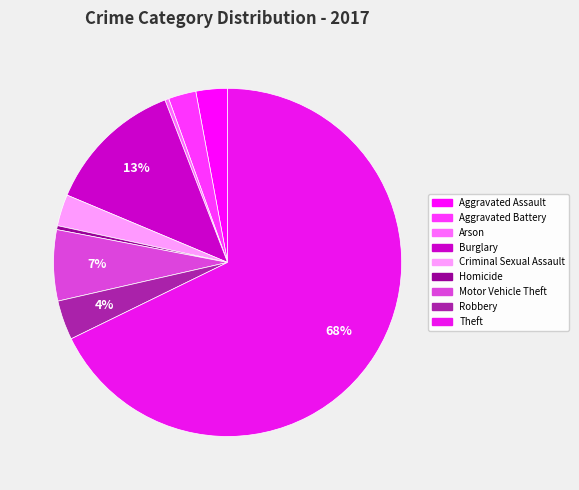

To the nearest percent, what is the difference between the Homicide and Robbery slice percentages?

3%